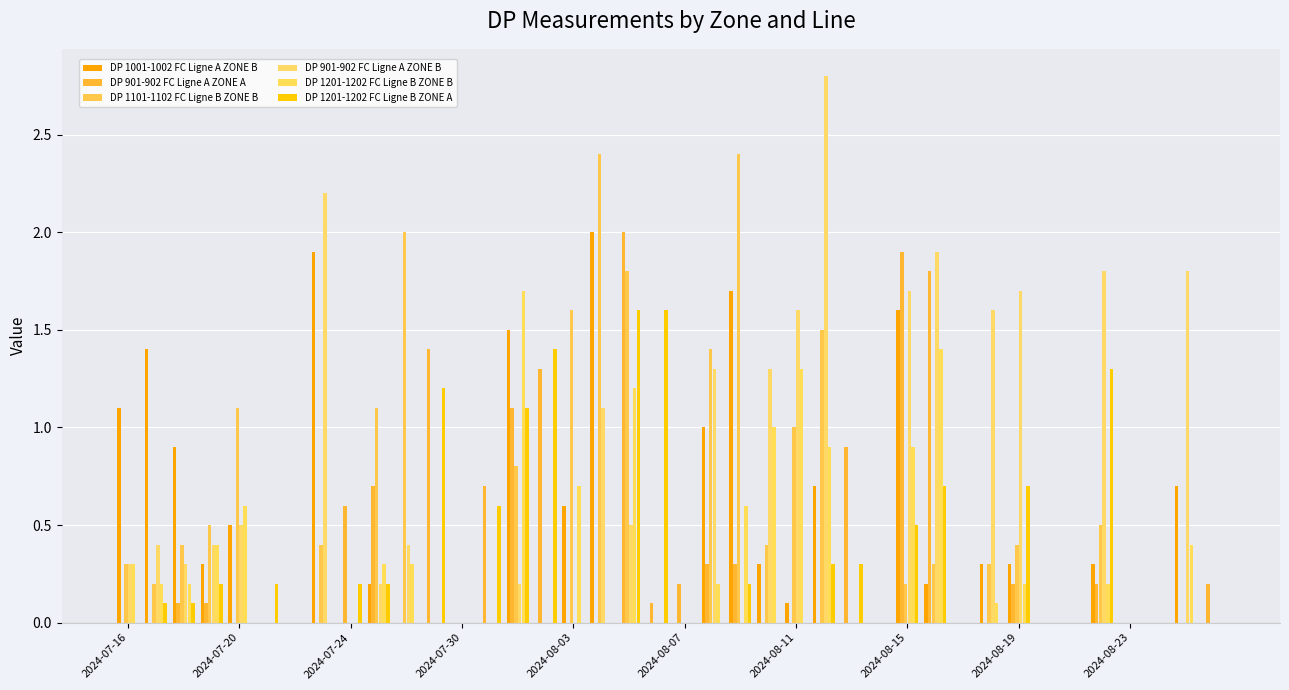

True or false: DP 901-902 FC Ligne A ZONE B has a value of -1.4 at 2024-07-21.

False